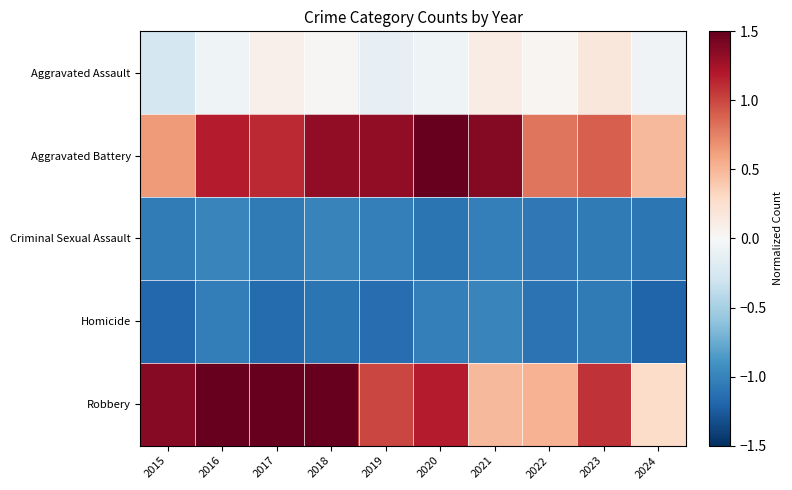

Between 2019 and 2022, which is larger?

2022